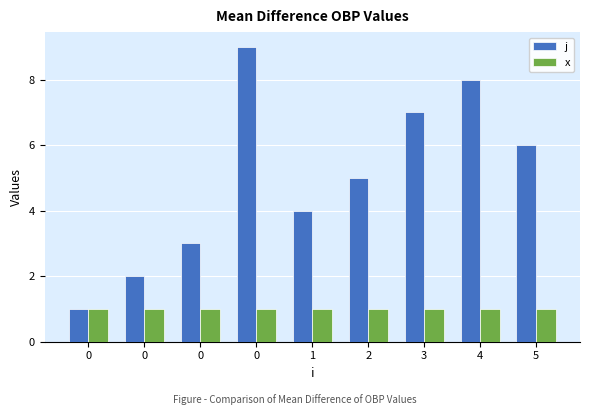

What is the average value of the j series?

5